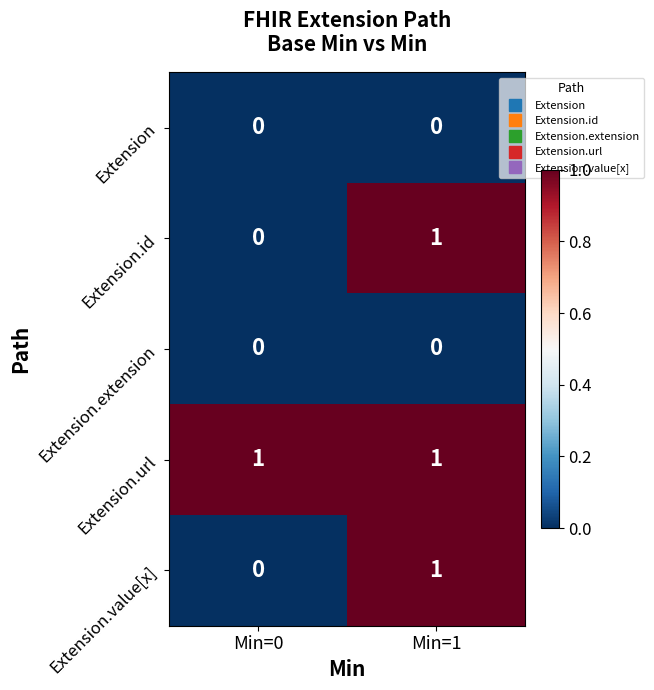

List the labels in order of Extension.value[x] value, smallest first.

Min=0, Min=1